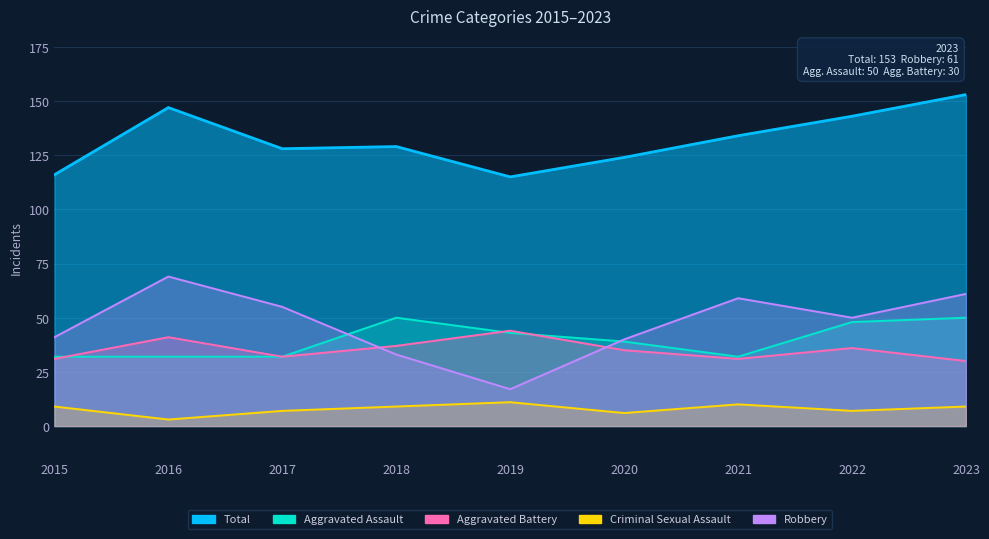

Where does the Total series first go above 129?

2016